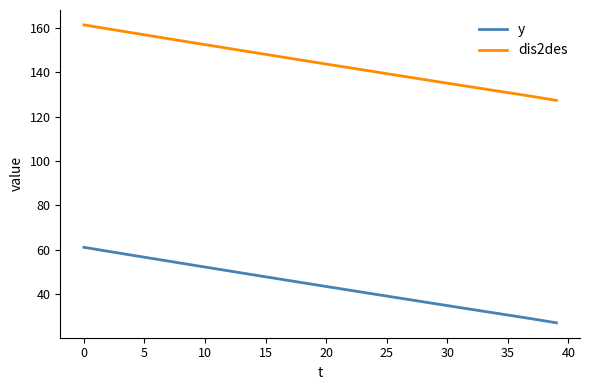

How many lines are shown in the chart?

2